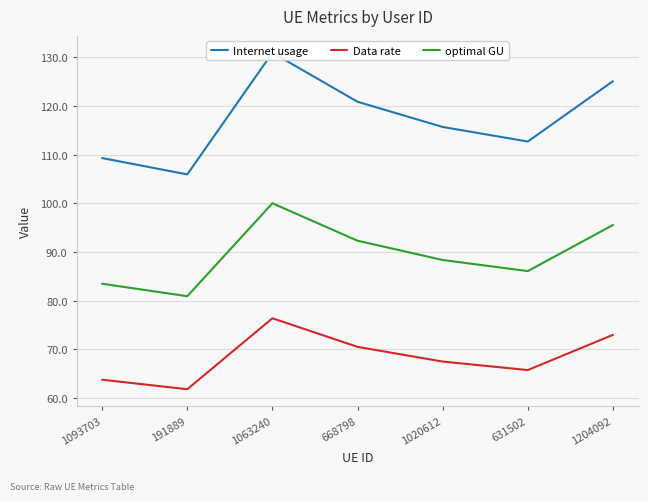

Is it true that Internet usage equals 47.3 at 631502?

False